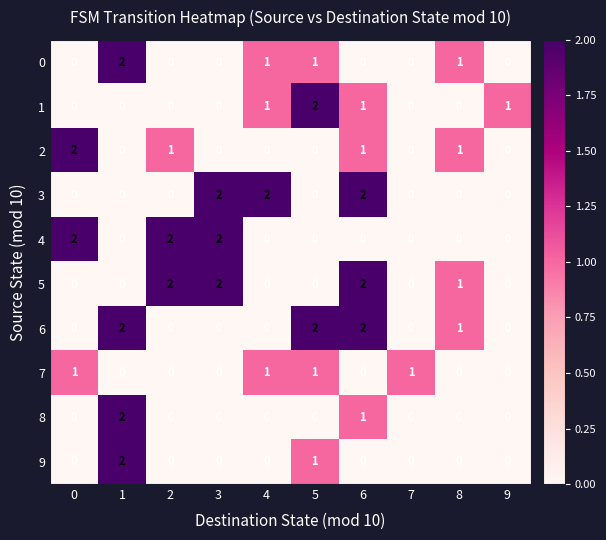

At which category is the sum across all series the highest?

6